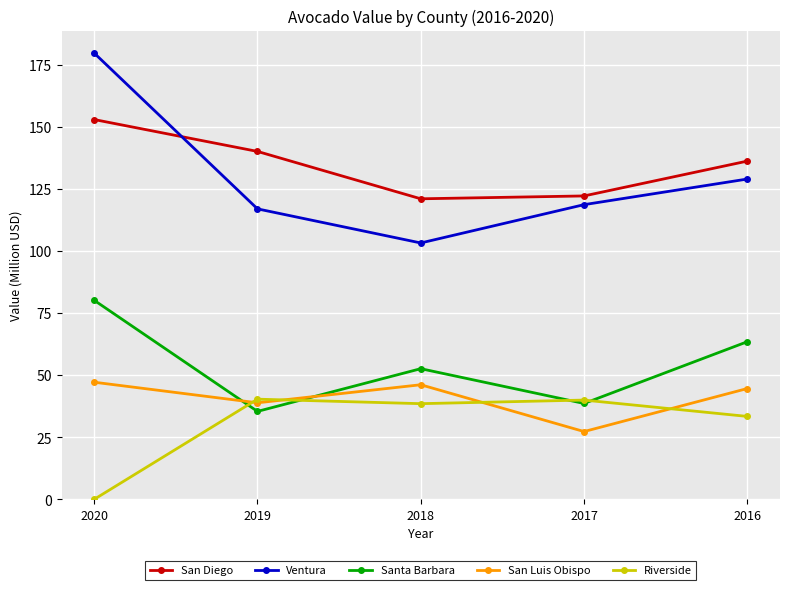

What are all the series names shown in the legend?

San Diego, Ventura, Santa Barbara, San Luis Obispo, Riverside